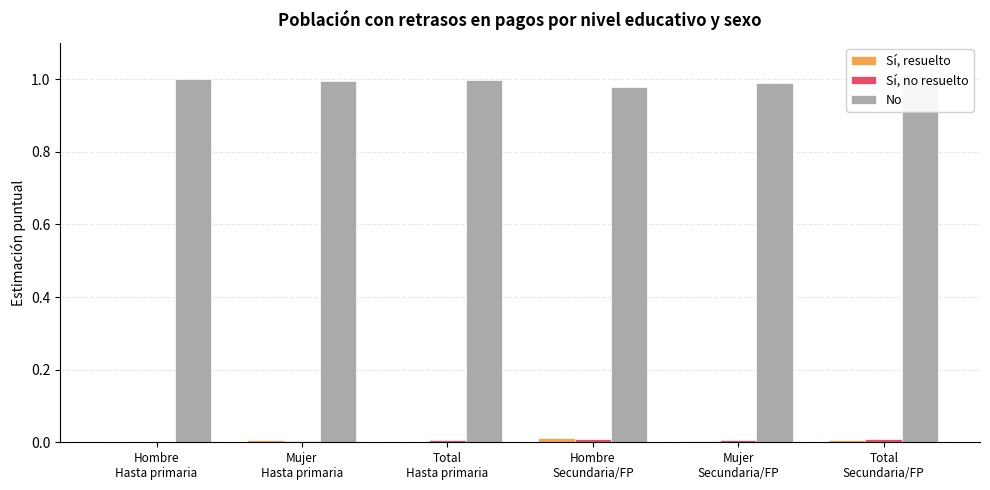

Which series has the largest total across all categories?

No